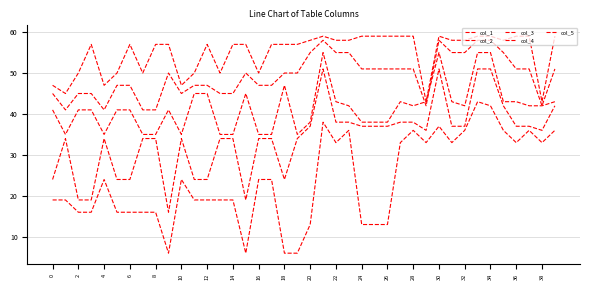

At how many categories does at least one series exceed 22?

40